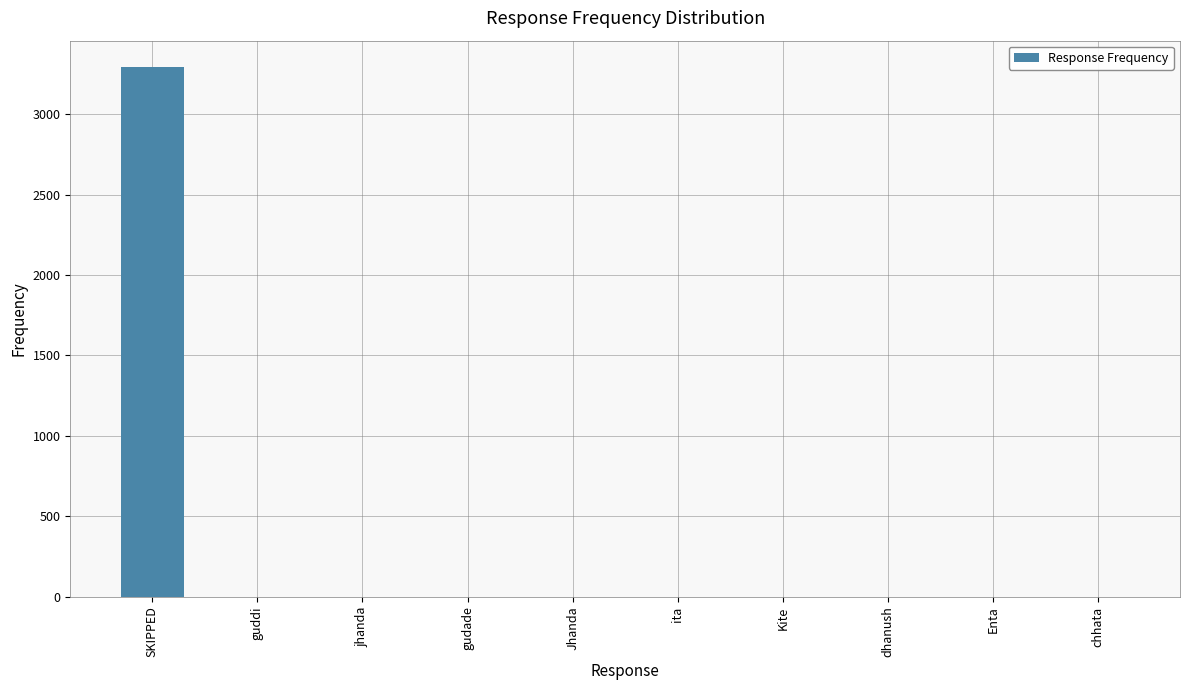

How many distinct data groups are displayed?

1